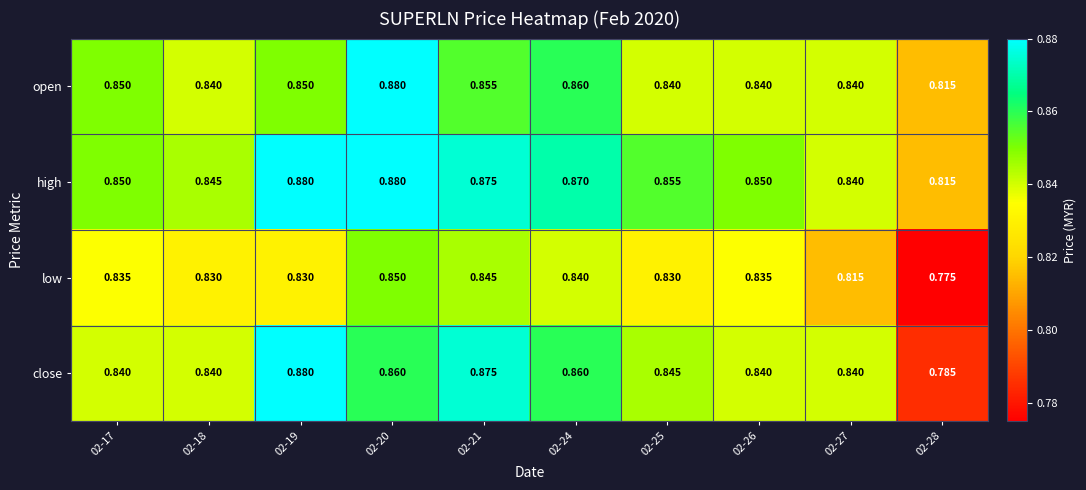

Which series has the largest total across all categories?

high